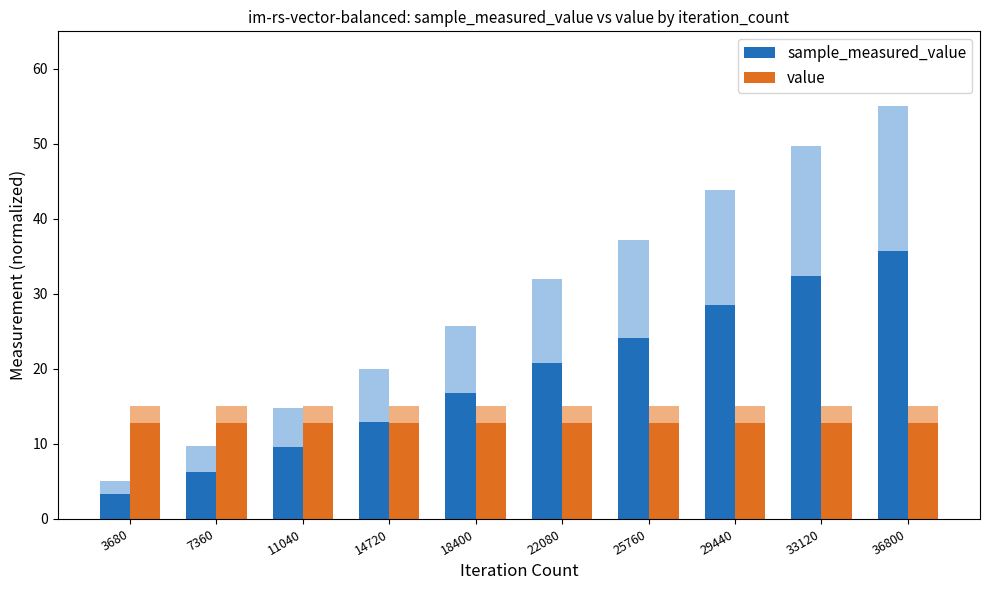

Reading right to left, what are all the values shown in this chart?

sample_measured_value: 36800=35.8	33120=32.3	29440=28.5	25760=24.1	22080=20.8	18400=16.7	14720=13.0	11040=9.6	7360=6.3	3680=3.3
value: 36800=12.8	33120=12.8	29440=12.8	25760=12.8	22080=12.8	18400=12.8	14720=12.8	11040=12.8	7360=12.8	3680=12.8